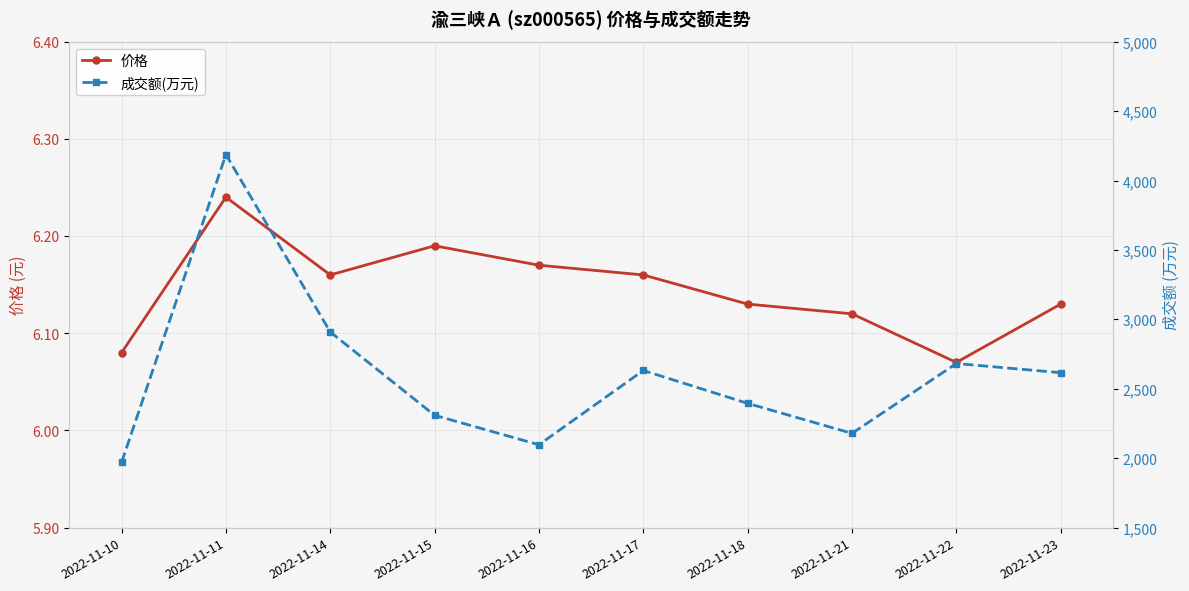

What is the lowest value of the 价格 series?

6.1